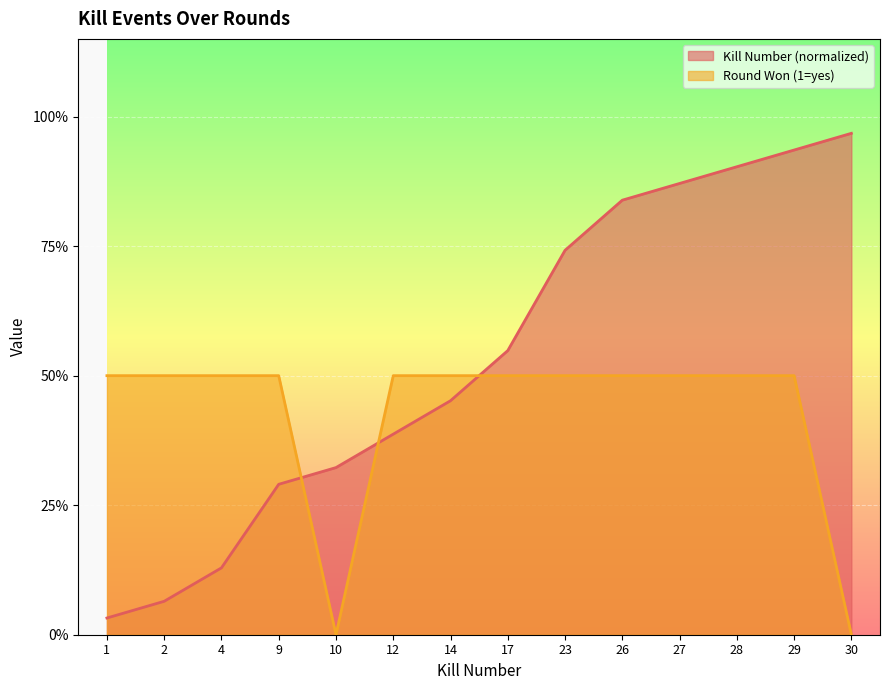

Reading left to right, what are all the values shown in this chart?

Kills per Round: 1=0.0	2=0.1	4=0.1	9=0.3	10=0.3	12=0.4	14=0.5	17=0.5	23=0.7	26=0.8	27=0.9	28=0.9	29=0.9	30=1.0
Round Won (1=yes, 0=no): 1=0.5	2=0.5	4=0.5	9=0.5	10=0.0	12=0.5	14=0.5	17=0.5	23=0.5	26=0.5	27=0.5	28=0.5	29=0.5	30=0.0